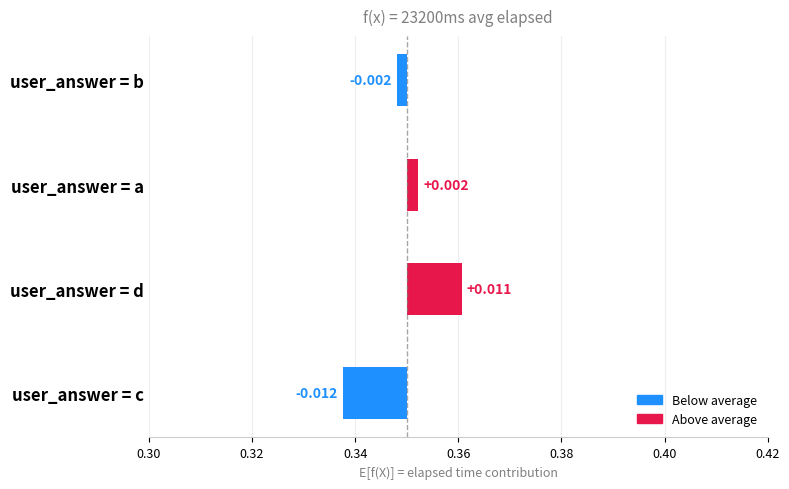

How many values are above zero?

2